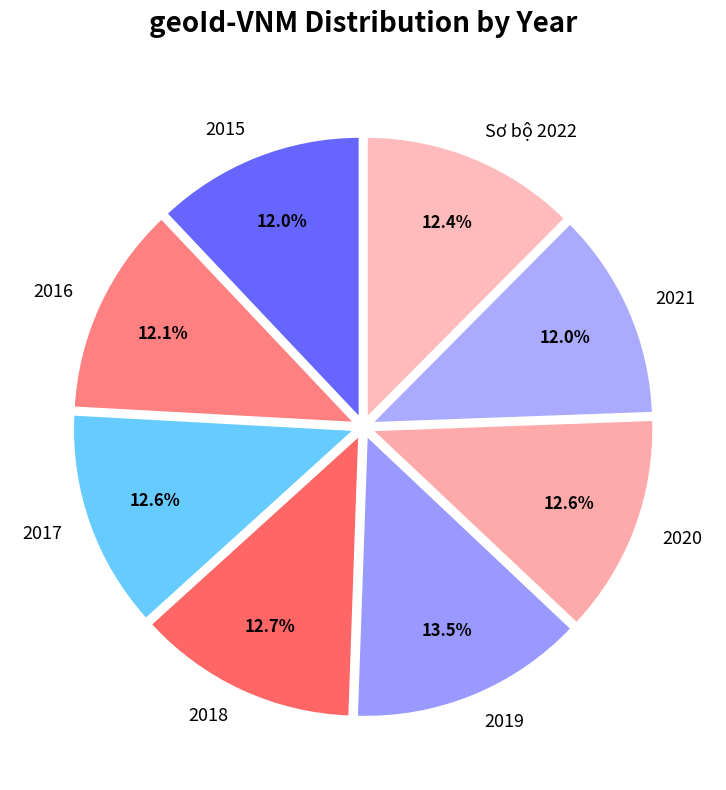

What percentage is the 2021 slice, to the nearest percent?

12%